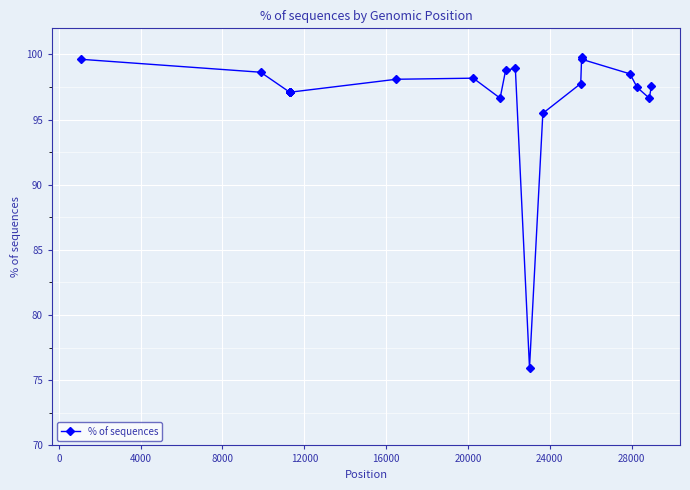

What is the value of the 23rd point from the left?

97.5